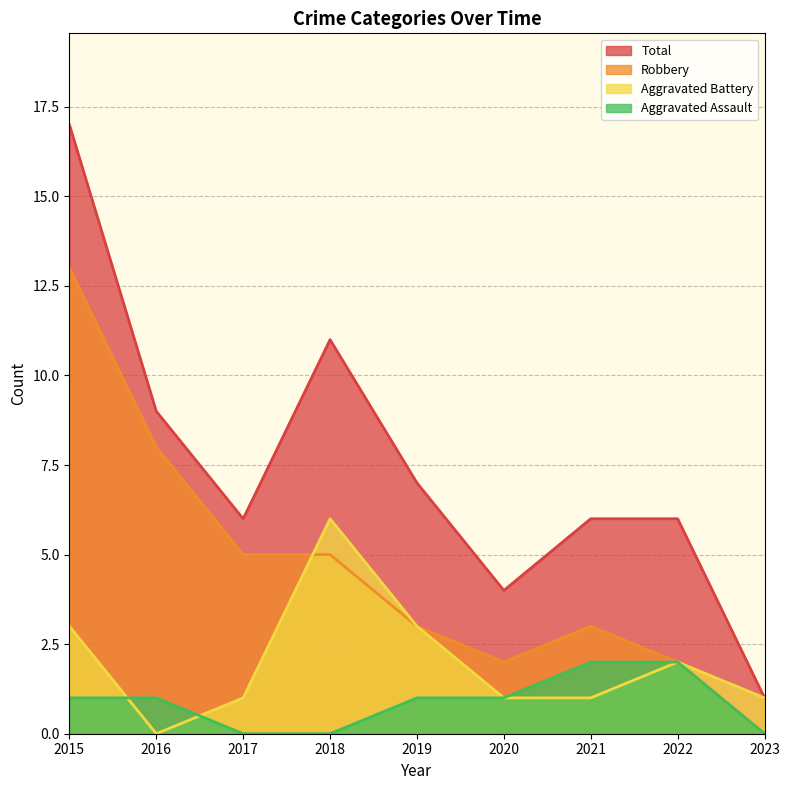

True or false: Total and Aggravated Assault cross at least once.

False